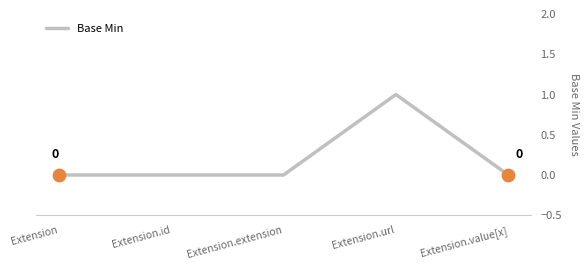

Which has a higher value, Extension or Extension.url?

Extension.url